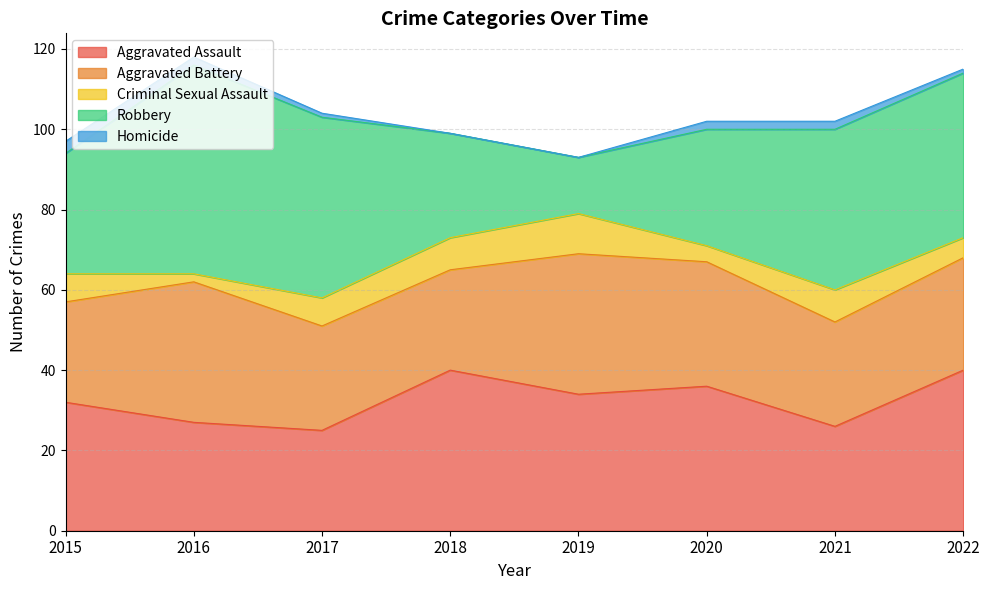

Reading right to left, list all the values displayed in this chart.

Aggravated Assault: 40	26	36	34	40	25	27	32
Aggravated Battery: 28	26	31	35	25	26	35	25
Criminal Sexual Assault: 5	8	4	10	8	7	2	7
Robbery: 41	40	29	14	26	45	52	30
Homicide: 1	2	2	0	0	1	2	3